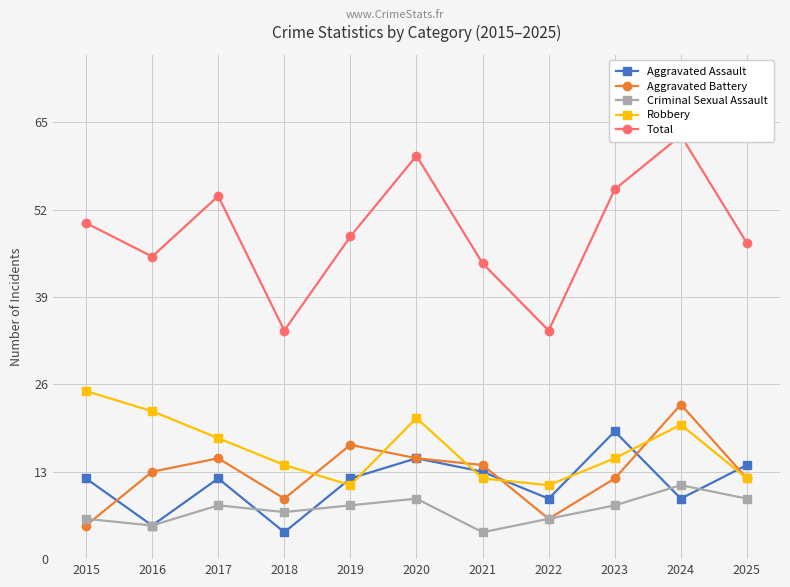

At which category is the sum across all series the highest?

2024